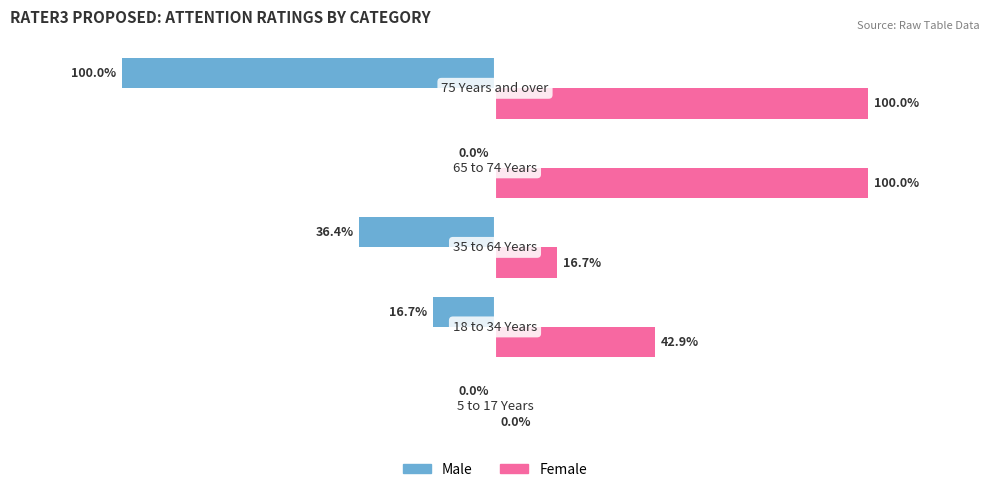

Which series has the largest total across all categories?

Female